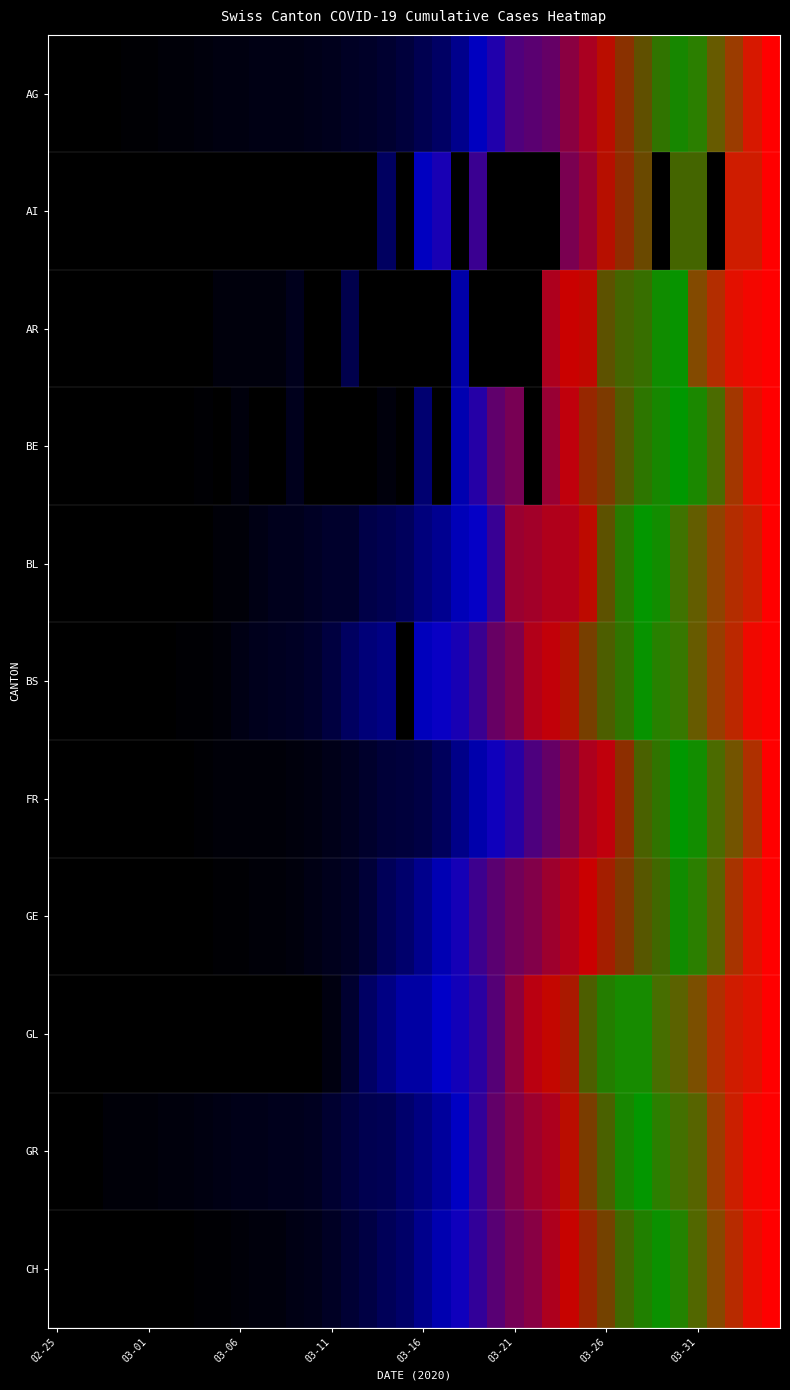

Reading left to right, transcribe all the data shown in this chart.

AG: 0.0	0.0	0.0	0.0	0.0	0.0	0.0	0.0	0.0	0.0	0.0	0.0	0.0	0.0	0.0	0.0	0.0	0.0	0.0	0.1	0.1	0.1	0.1	0.2	0.2	0.3	0.3	0.3	0.4	0.5	0.5	0.6	0.6	0.7	0.7	0.8	0.8	0.9	1.0	1.0
AI: 0.0	0.0	0.0	0.0	0.0	0.0	0.0	0.0	0.0	0.0	0.0	0.0	0.0	0.0	0.0	0.0	0.0	0.0	0.1	0.0	0.2	0.2	0.0	0.3	0.0	0.0	0.0	0.0	0.4	0.4	0.5	0.6	0.6	0.0	0.7	0.7	0.0	1.0	1.0	1.0
AR: 0.0	0.0	0.0	0.0	0.0	0.0	0.0	0.0	0.0	0.0	0.0	0.0	0.0	0.0	0.0	0.0	0.1	0.0	0.0	0.0	0.0	0.0	0.2	0.0	0.0	0.0	0.0	0.5	0.5	0.5	0.6	0.7	0.7	0.7	0.8	0.9	0.9	1.0	1.0	1.0
BE: 0.0	0.0	0.0	0.0	0.0	0.0	0.0	0.0	0.0	0.0	0.0	0.0	0.0	0.0	0.0	0.0	0.0	0.0	0.0	0.0	0.1	0.0	0.2	0.3	0.3	0.4	0.0	0.4	0.5	0.6	0.6	0.6	0.7	0.7	0.7	0.8	0.8	0.9	1.0	1.0
BL: 0.0	0.0	0.0	0.0	0.0	0.0	0.0	0.0	0.0	0.0	0.0	0.0	0.0	0.0	0.0	0.0	0.0	0.1	0.1	0.1	0.1	0.1	0.2	0.2	0.3	0.4	0.4	0.5	0.5	0.5	0.6	0.7	0.8	0.8	0.8	0.8	0.9	0.9	0.9	1.0
BS: 0.0	0.0	0.0	0.0	0.0	0.0	0.0	0.0	0.0	0.0	0.0	0.0	0.0	0.0	0.0	0.1	0.1	0.1	0.1	0.0	0.2	0.2	0.2	0.3	0.4	0.4	0.5	0.5	0.5	0.6	0.7	0.7	0.7	0.8	0.8	0.9	0.9	0.9	1.0	1.0
FR: 0.0	0.0	0.0	0.0	0.0	0.0	0.0	0.0	0.0	0.0	0.0	0.0	0.0	0.0	0.0	0.0	0.0	0.0	0.1	0.1	0.1	0.1	0.1	0.2	0.2	0.3	0.3	0.4	0.4	0.5	0.5	0.6	0.7	0.7	0.7	0.8	0.8	0.9	0.9	1.0
GE: 0.0	0.0	0.0	0.0	0.0	0.0	0.0	0.0	0.0	0.0	0.0	0.0	0.0	0.0	0.0	0.0	0.0	0.1	0.1	0.1	0.1	0.2	0.2	0.3	0.3	0.4	0.4	0.4	0.5	0.5	0.5	0.6	0.6	0.7	0.7	0.8	0.8	0.9	1.0	1.0
GL: 0.0	0.0	0.0	0.0	0.0	0.0	0.0	0.0	0.0	0.0	0.0	0.0	0.0	0.0	0.0	0.0	0.0	0.1	0.1	0.2	0.2	0.2	0.2	0.3	0.3	0.4	0.5	0.5	0.5	0.7	0.7	0.8	0.8	0.8	0.8	0.9	0.9	1.0	1.0	1.0
GR: 0.0	0.0	0.0	0.0	0.0	0.0	0.0	0.0	0.0	0.0	0.0	0.0	0.0	0.0	0.0	0.0	0.1	0.1	0.1	0.1	0.1	0.2	0.2	0.3	0.3	0.4	0.4	0.5	0.5	0.6	0.7	0.7	0.8	0.8	0.8	0.8	0.9	0.9	1.0	1.0
CH: 0.0	0.0	0.0	0.0	0.0	0.0	0.0	0.0	0.0	0.0	0.0	0.0	0.0	0.0	0.0	0.0	0.1	0.1	0.1	0.1	0.1	0.2	0.2	0.3	0.3	0.4	0.4	0.5	0.5	0.6	0.6	0.7	0.7	0.7	0.8	0.8	0.9	0.9	1.0	1.0